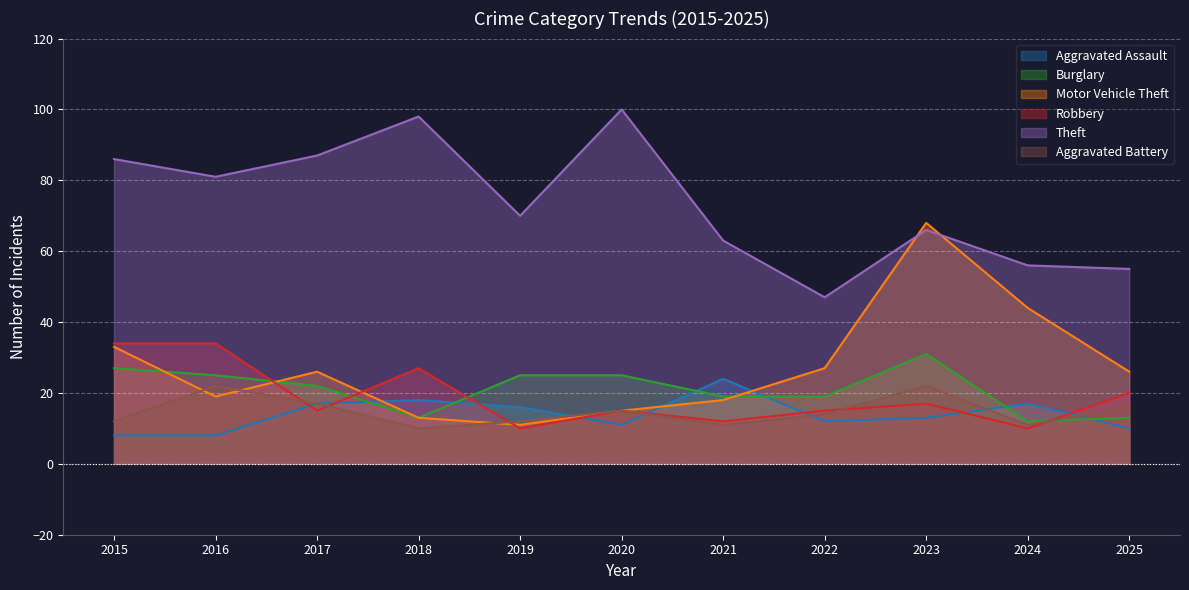

Which series has the largest total across all categories?

Theft